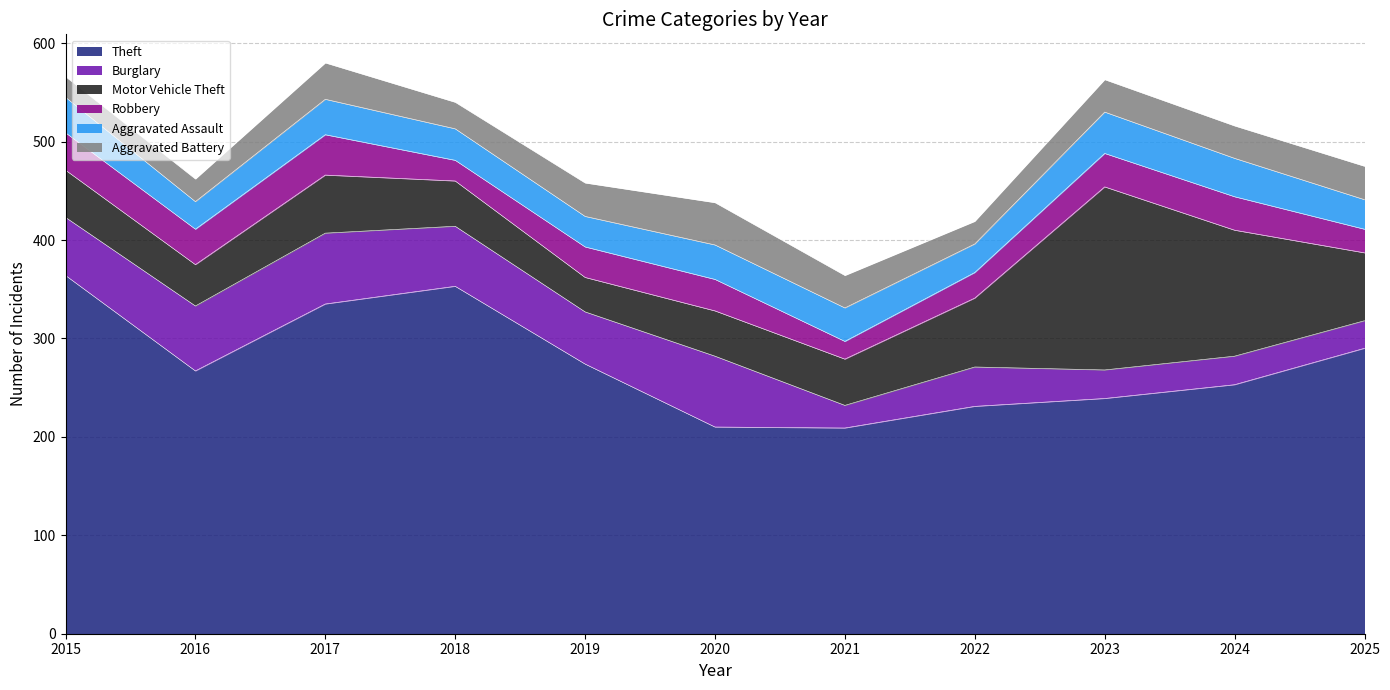

Does the chart display data point markers on the line(s)?

No